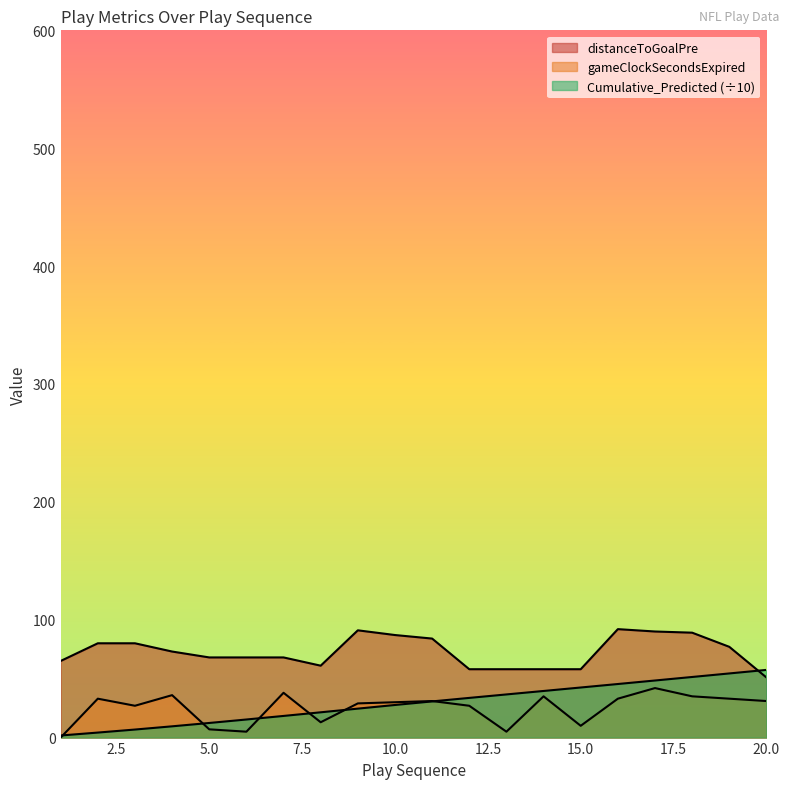

How many lines are shown in the chart?

3